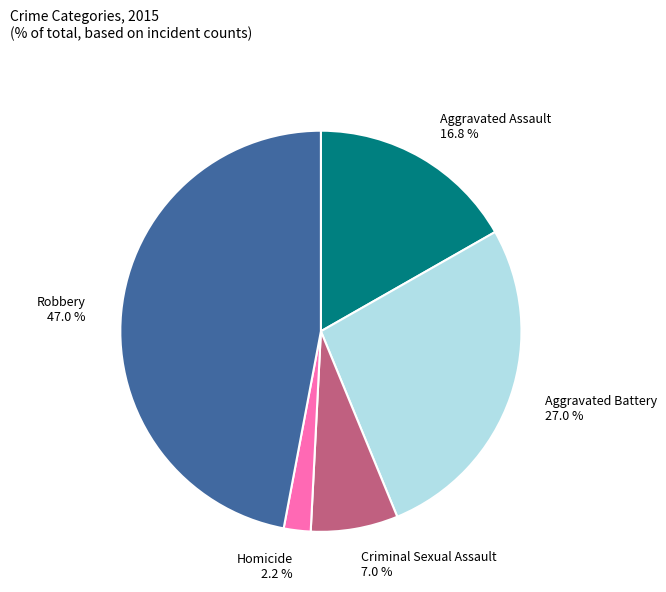

What percentage do Aggravated Battery and Aggravated Assault together represent?

43.8%